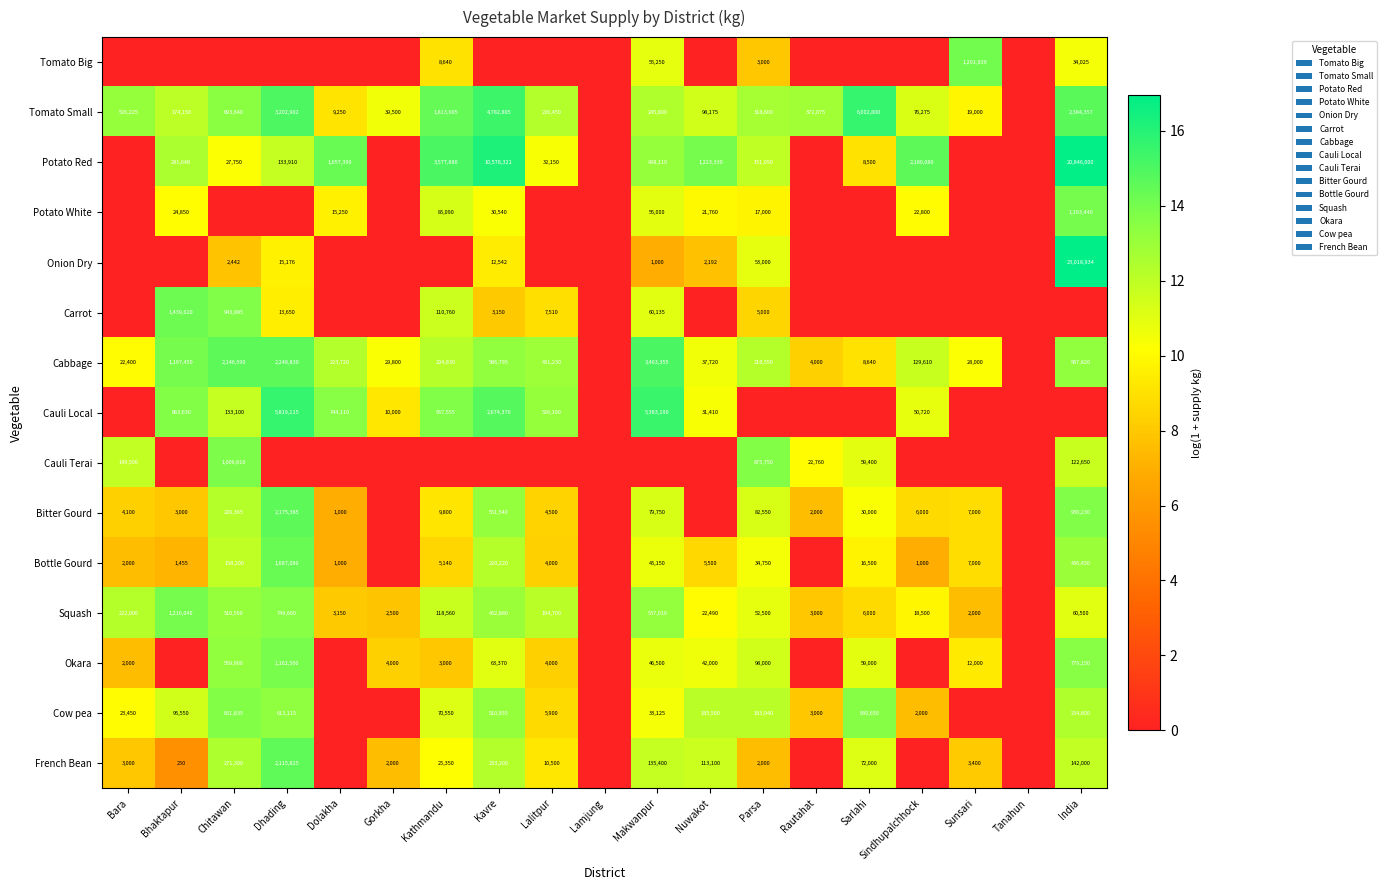

The value of Bitter Gourd at Kavre is 551540. True or false?

True